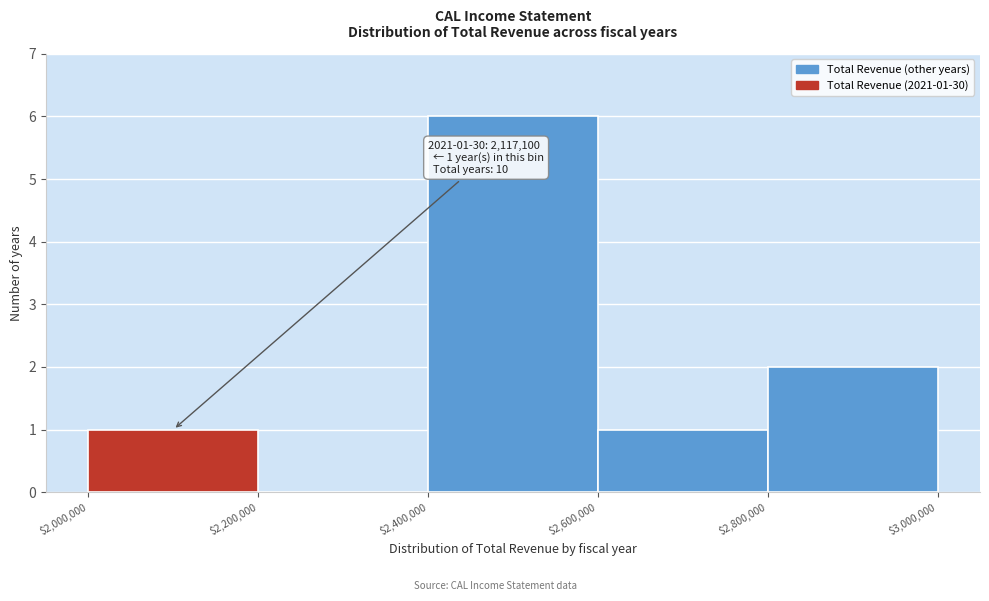

Which range on the x-axis has the tallest bar?

$2,400,000 to $2,600,000